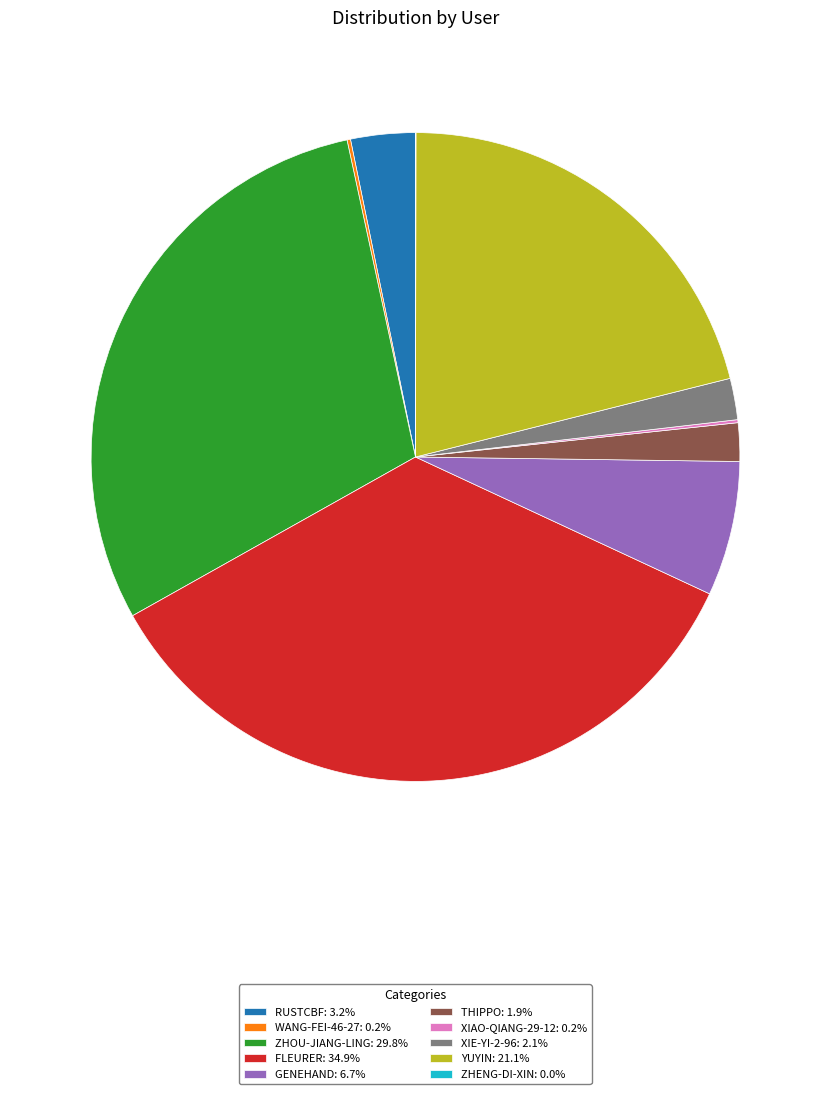

Is there any slice that represents more than half of the pie?

No